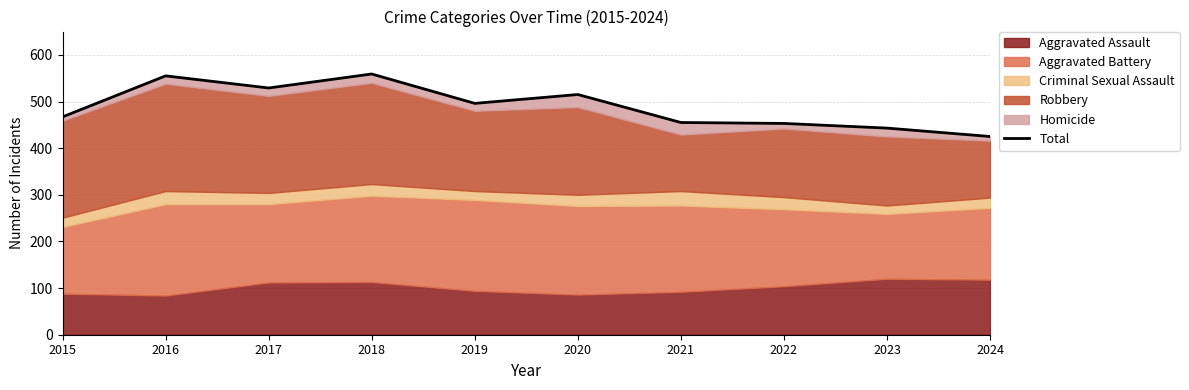

Rank the categories by value from highest to lowest.

2018, 2016, 2017, 2020, 2019, 2015, 2021, 2022, 2023, 2024